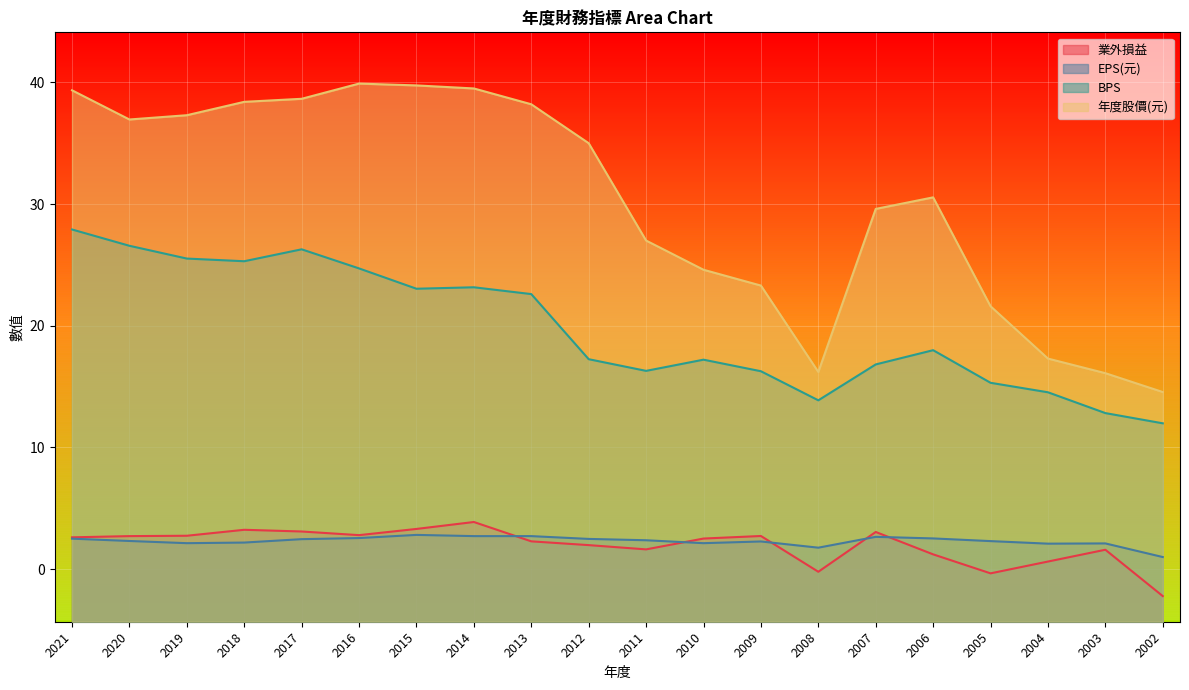

Which has a higher value, 2010 or 2019?

2019